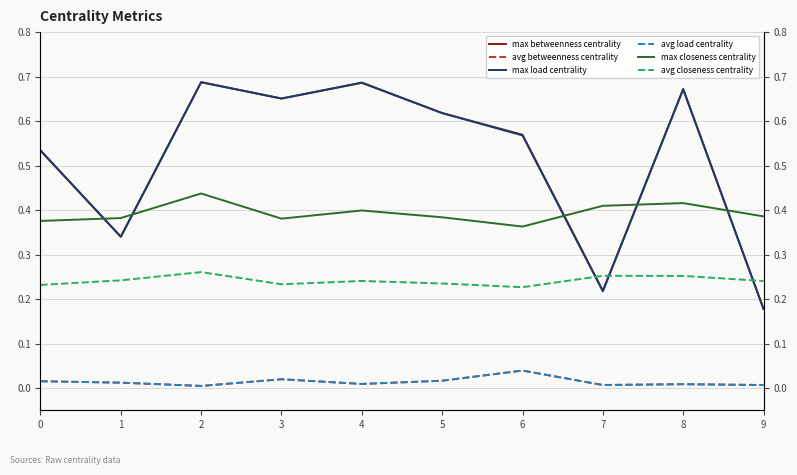

True or false: avg closeness centrality has a value of 0.2 at 6.

True